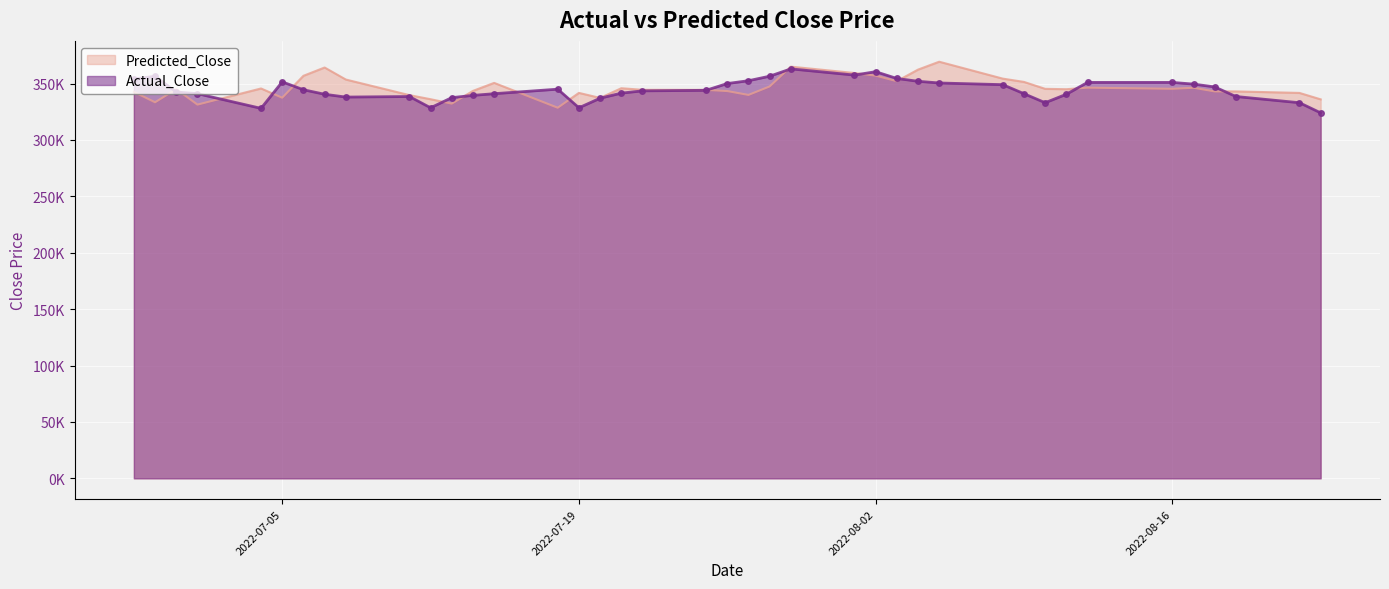

Is it true that Predicted_Close equals 343014.0 at 2022-08-18?

True